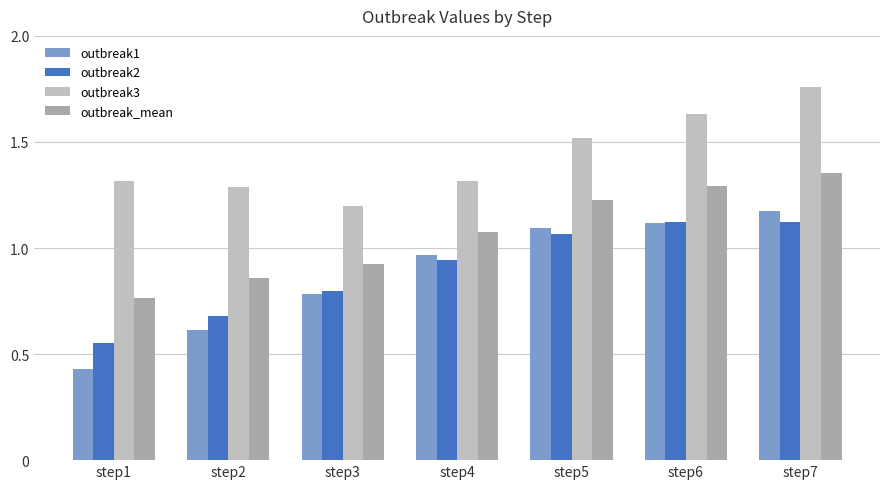

What are all the series names shown in the legend?

outbreak1, outbreak2, outbreak3, outbreak_mean